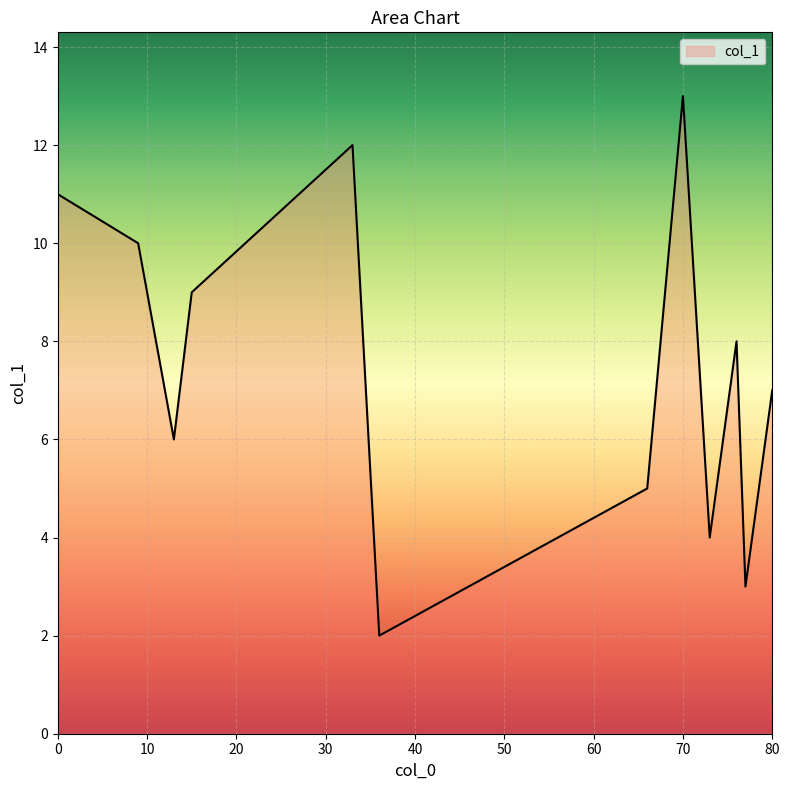

What is the maximum value shown in the chart?

13